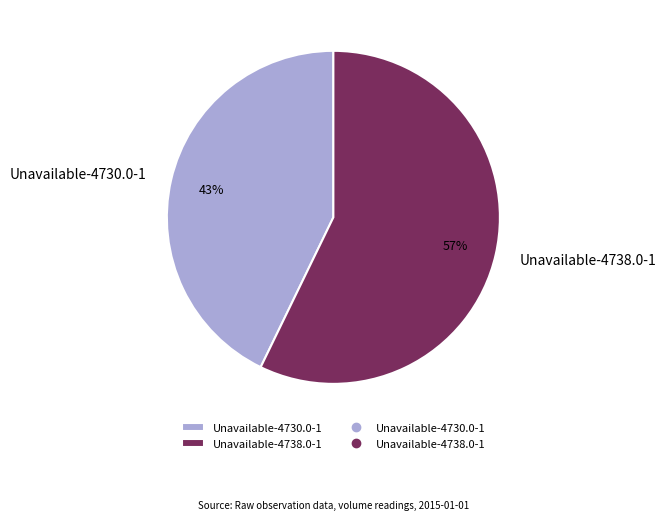

How many segments does this pie chart have?

2